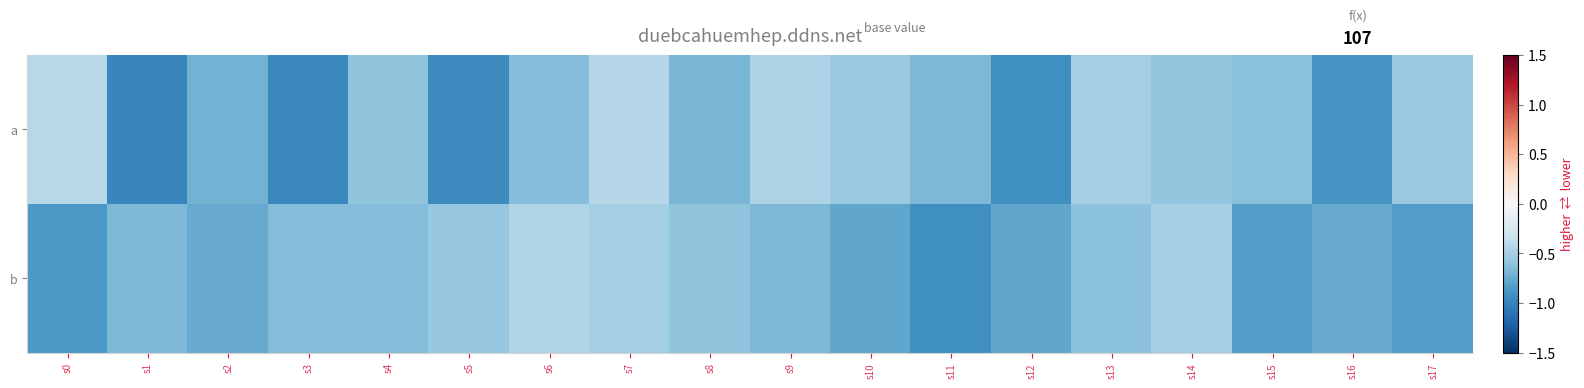

What is the smallest value displayed?

-1.0